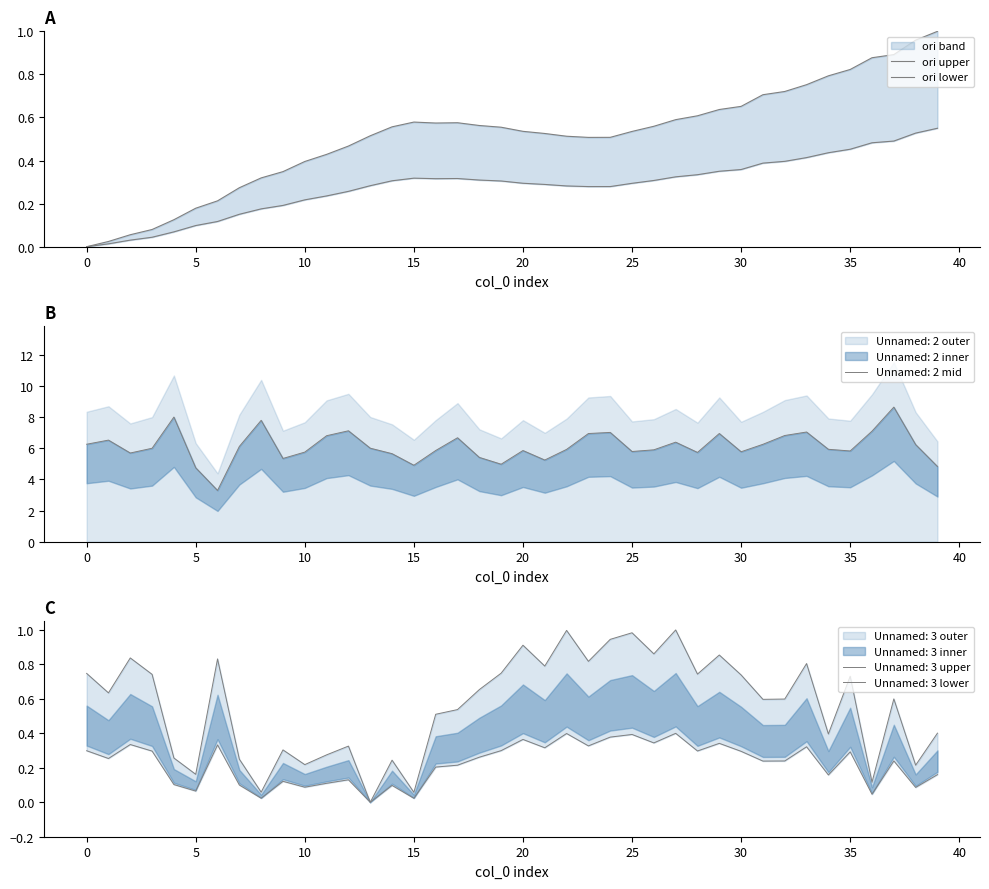

How many values in the ori upper series exceed 0?

39